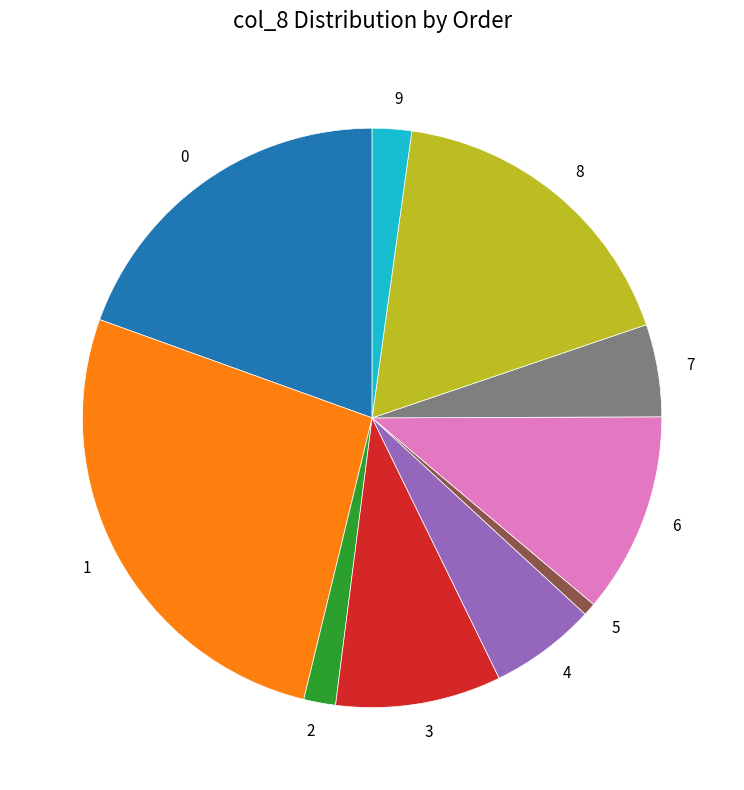

Approximately how many times larger is the value at 3 compared to 6?

0.8